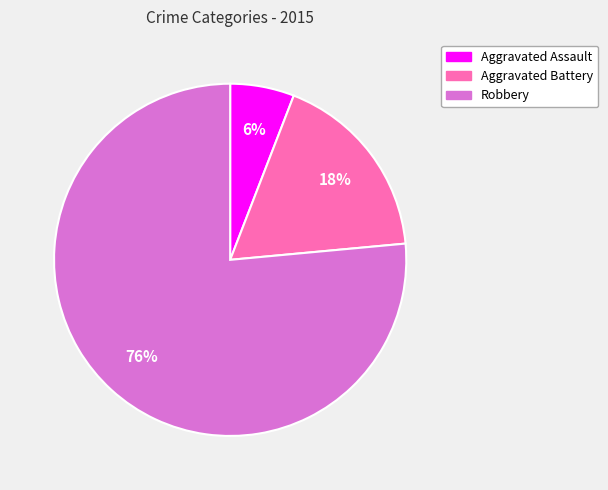

Is it true that Aggravated Battery is 18% of the pie?

True